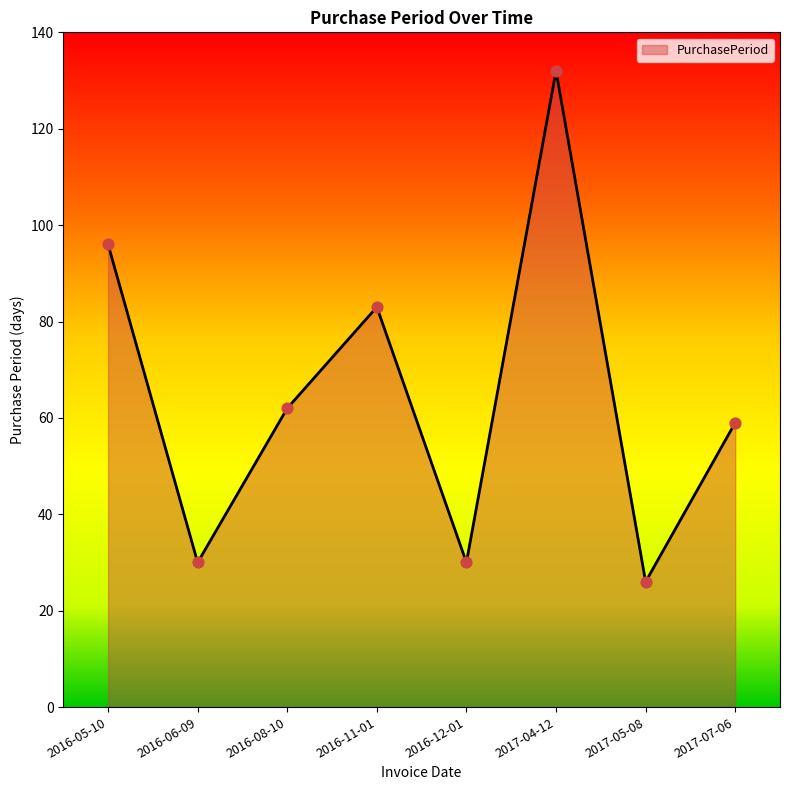

Between 2016-05-10 and 2017-07-06, which is larger?

2016-05-10